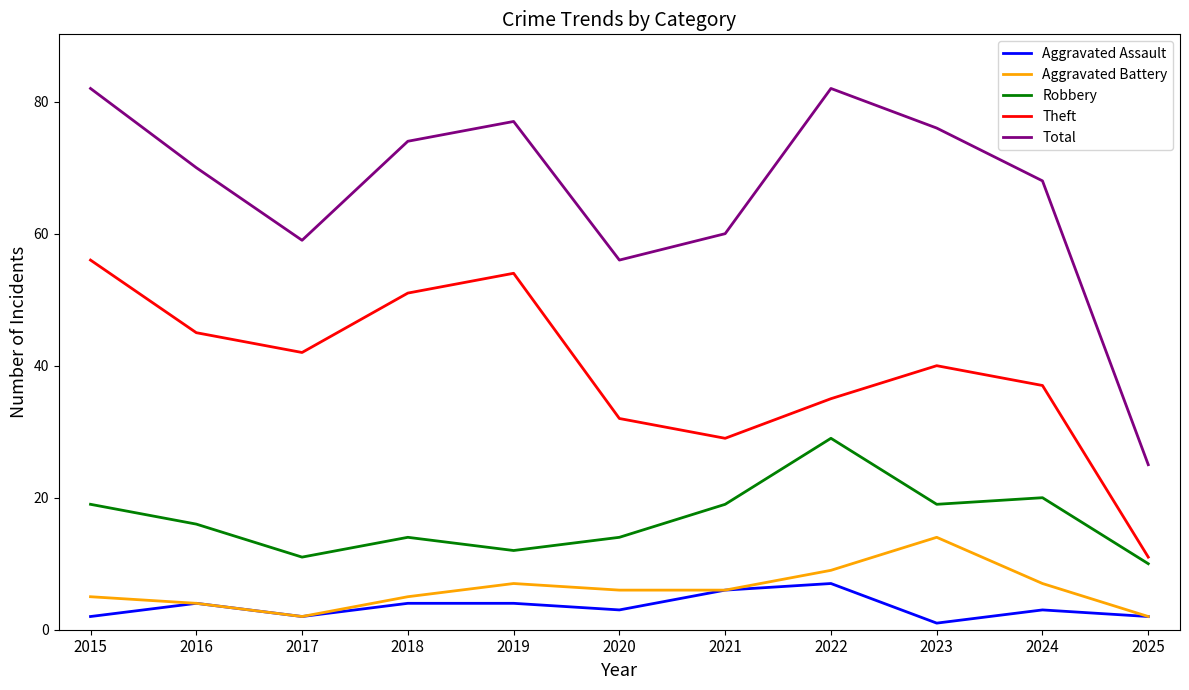

Between 2018 and 2024, which series saw the biggest shift?

Theft